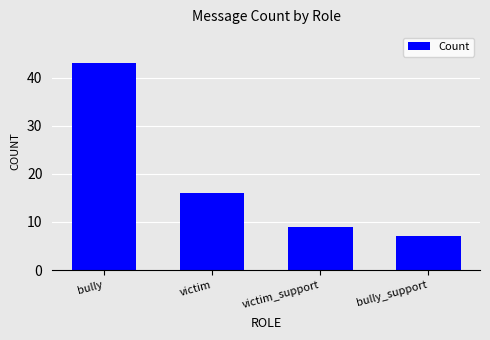

List the labels in order of value, largest first.

bully, victim, victim_support, bully_support